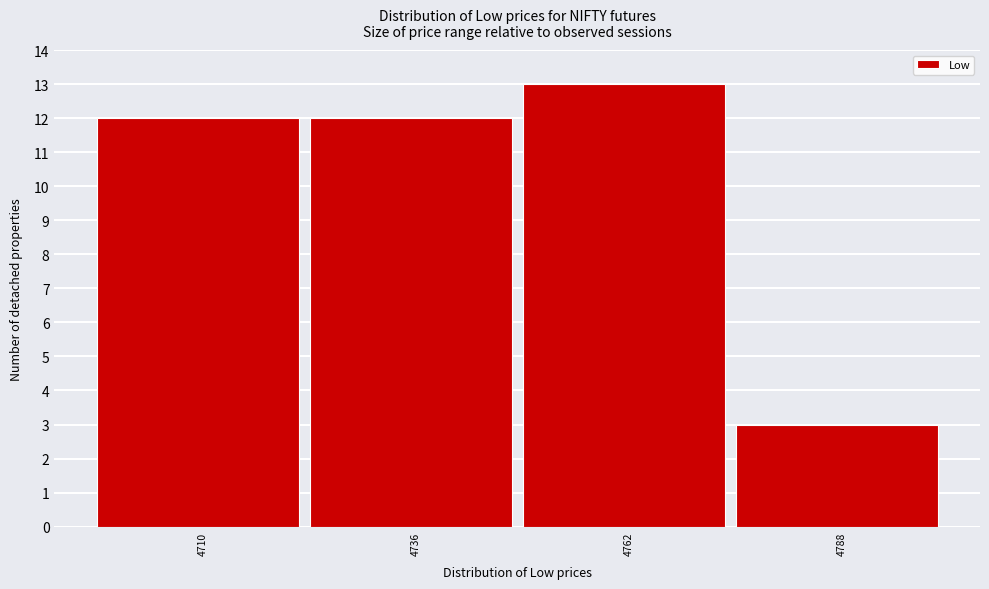

Reading right to left, what are all the values shown in this chart?

3	13	12	12